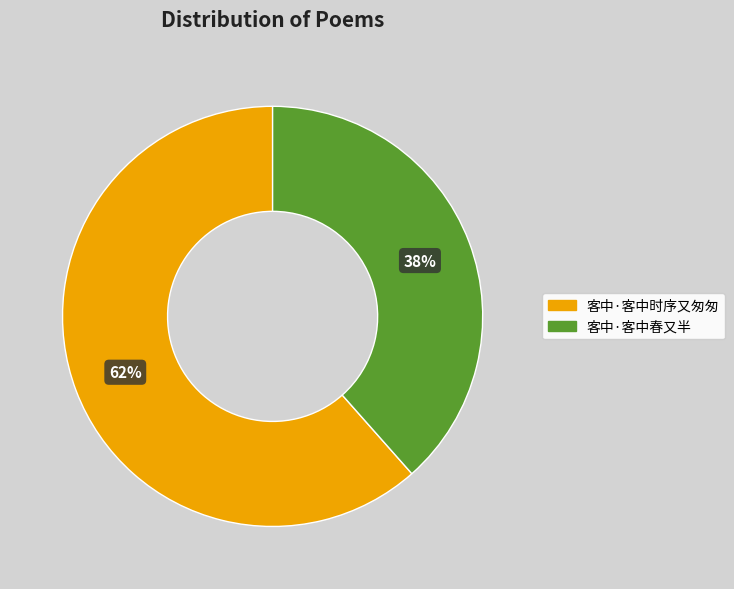

The 客中·客中春又半 slice represents 38% of the pie. True or false?

True